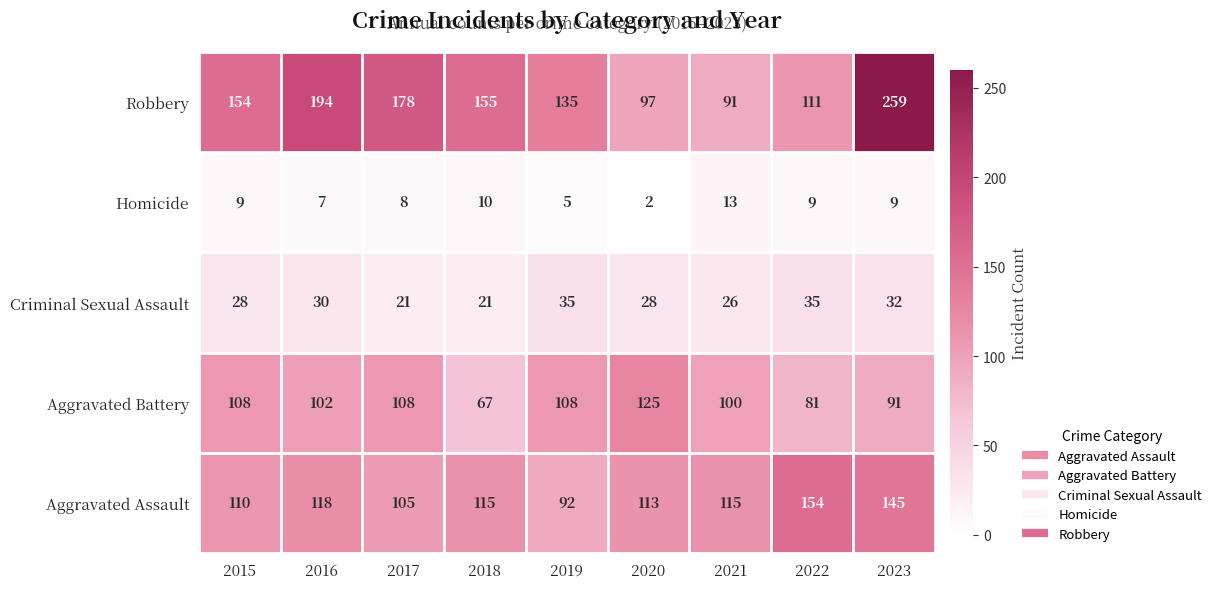

Where is Aggravated Assault nearest to the value 123?

2016